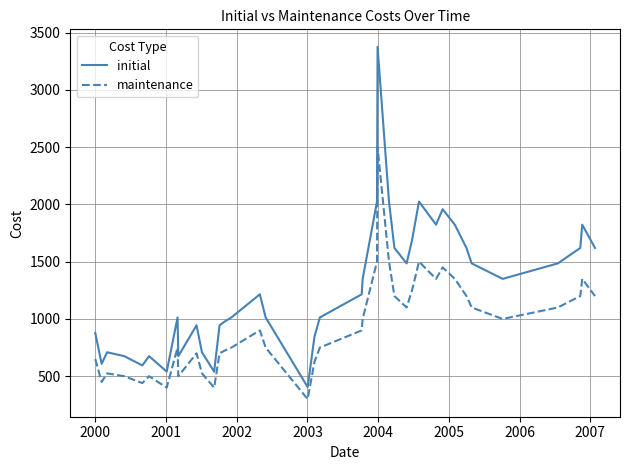

True or false: maintenance and initial cross at least once.

False